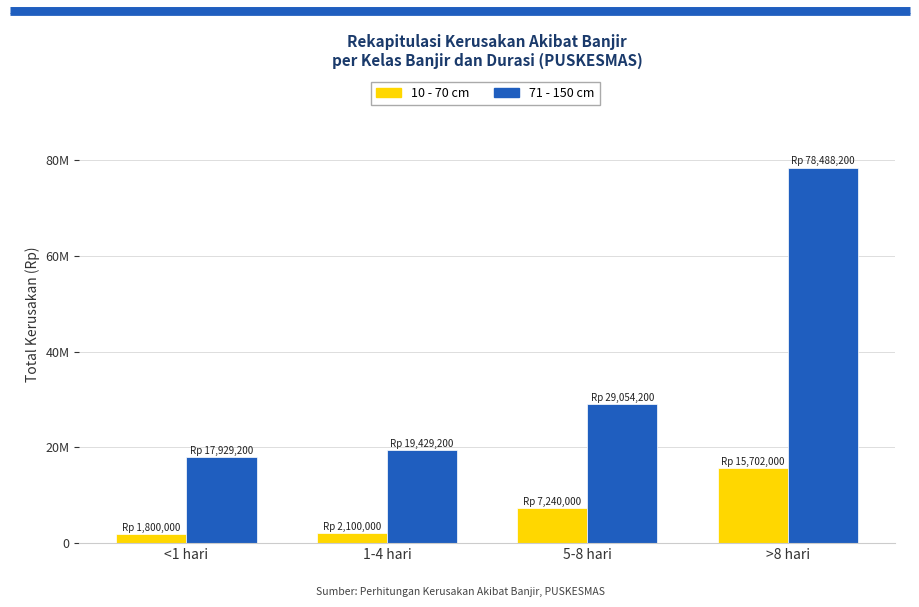

The 10 - 70 cm series shows 1800000 at <1 hari. True or false?

True